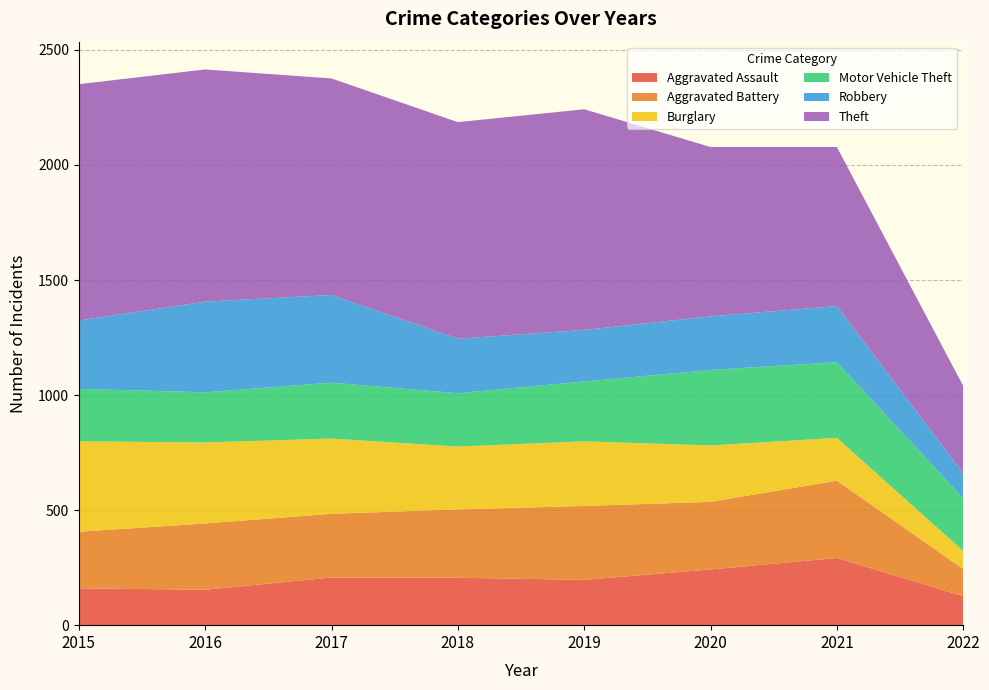

Reading right to left, transcribe all the data shown in this chart.

Aggravated Assault: 126	292	242	197	206	207	154	160
Aggravated Battery: 118	336	294	321	297	277	288	246
Burglary: 79	186	245	281	273	327	352	393
Motor Vehicle Theft: 229	329	328	260	232	243	218	228
Robbery: 109	244	233	224	237	381	394	297
Theft: 379	691	736	959	941	941	1009	1027